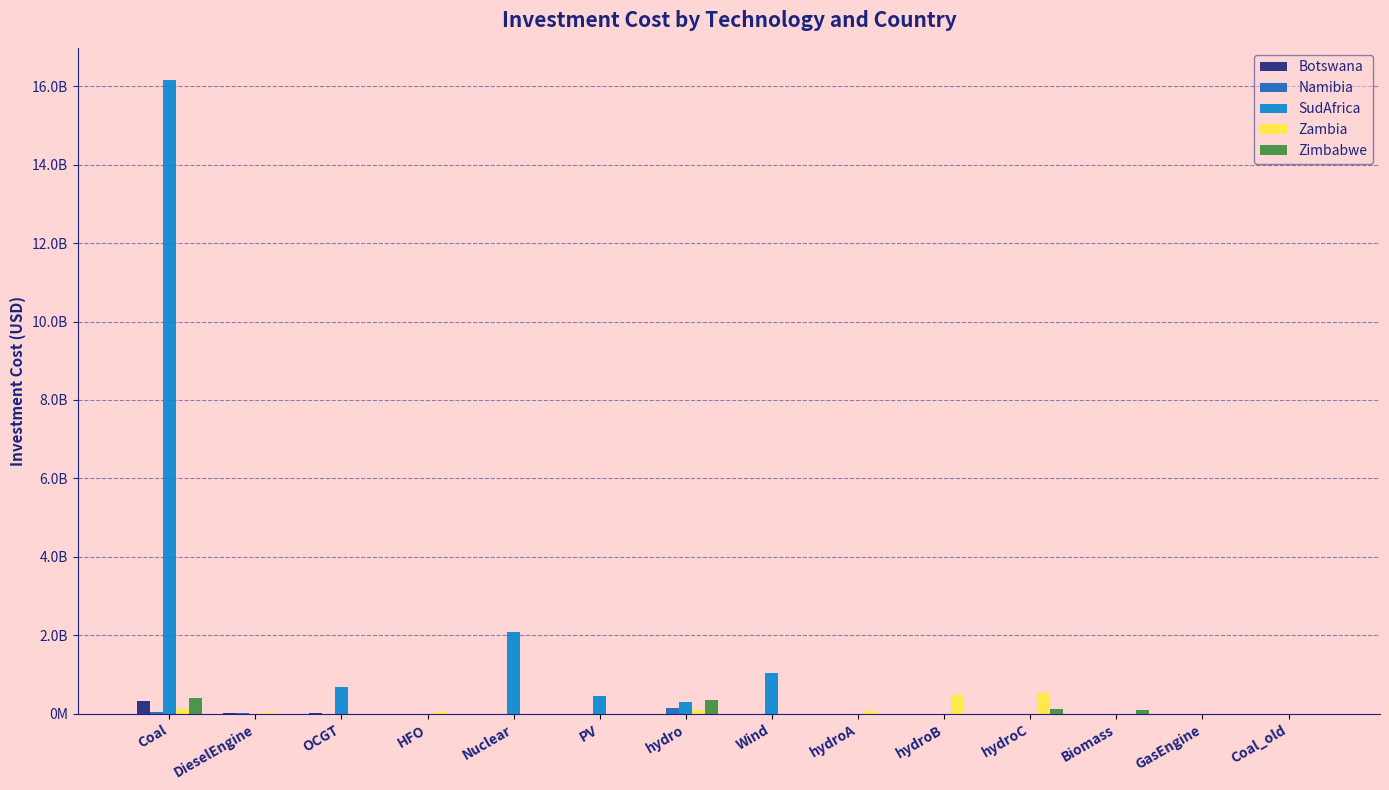

What is the difference between the maximum and minimum values in the Namibia series?

144320301.3